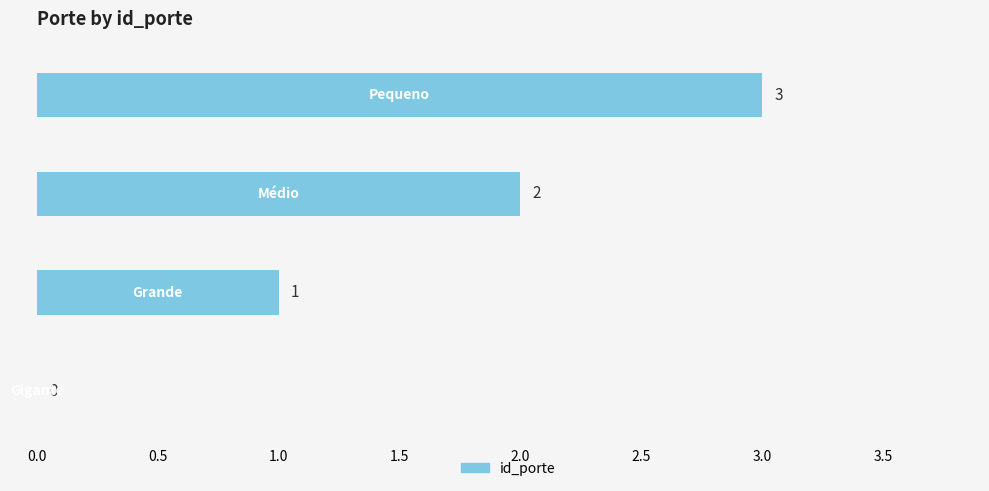

What is the greatest value displayed?

3